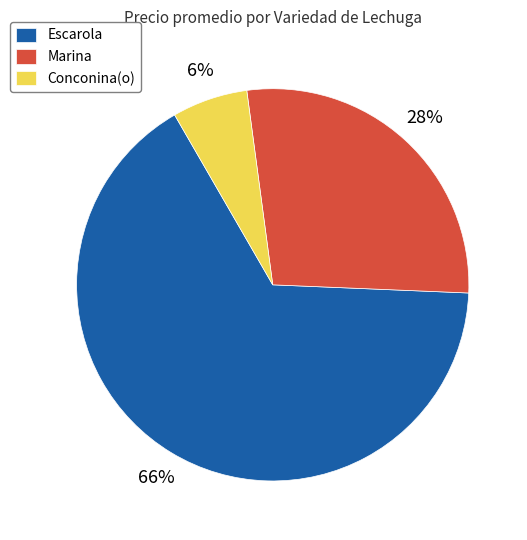

Does any single category account for the majority?

Yes